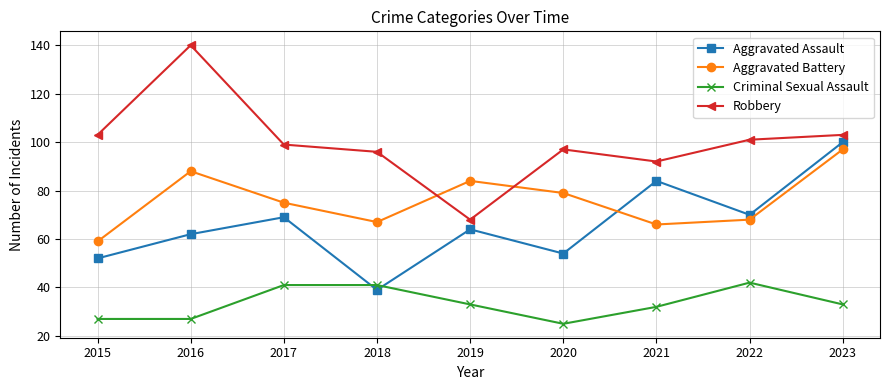

What is the difference between the second highest and second lowest values in the Criminal Sexual Assault series?

14